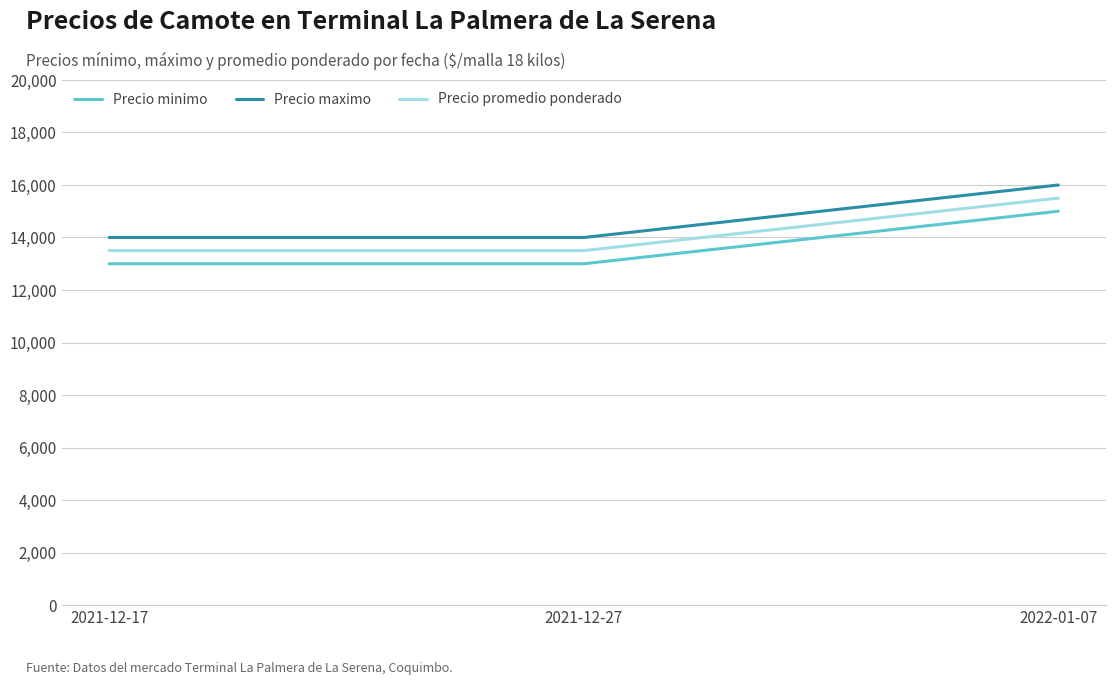

Reading right to left, list all the values displayed in this chart.

Precio minimo: 2022-01-07=15000	2021-12-27=13000	2021-12-17=13000
Precio maximo: 2022-01-07=16000	2021-12-27=14000	2021-12-17=14000
Precio promedio ponderado: 2022-01-07=15500	2021-12-27=13500	2021-12-17=13500